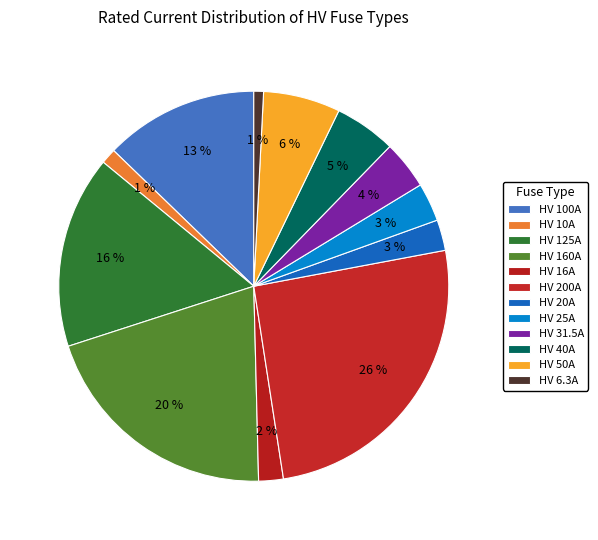

To the nearest percent, what is the average slice percentage?

8%